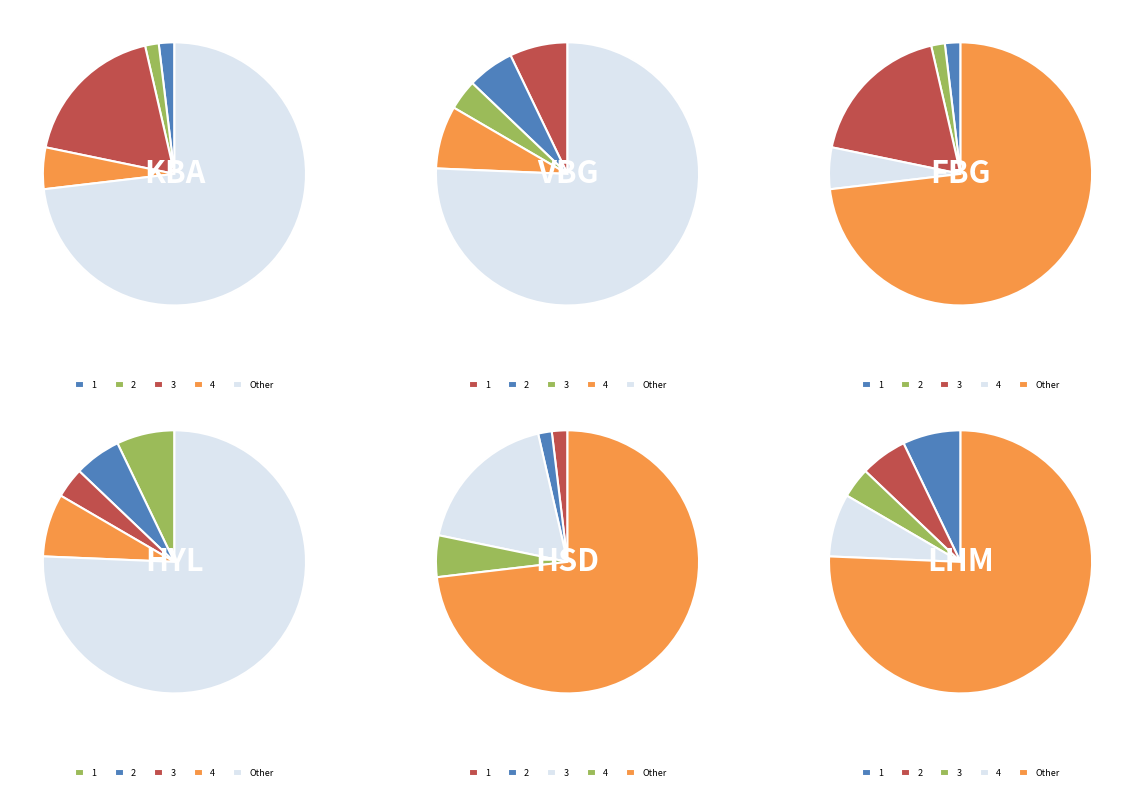

Is the sum of 9 and 2 greater than half?

No